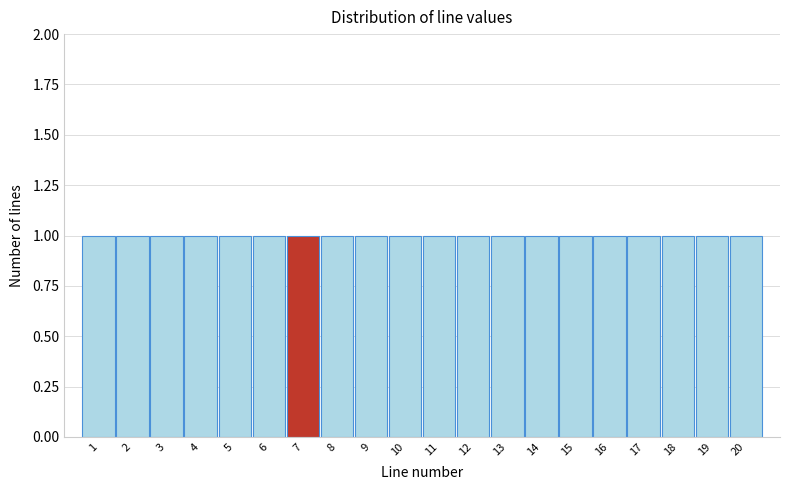

Reading left to right, transcribe this chart: for each bar, give the range it covers on the x-axis and its height. The values are not printed on the chart, so give them approximately, as read against the axis.

0.5 to 1.5: 1
1.5 to 2.5: 1
2.5 to 3.5: 1
3.5 to 4.5: 1
4.5 to 5.5: 1
5.5 to 6.5: 1
6.5 to 7.5: 1
7.5 to 8.5: 1
8.5 to 9.5: 1
9.5 to 10.5: 1
10.5 to 11.5: 1
11.5 to 12.5: 1
12.5 to 13.5: 1
13.5 to 14.5: 1
14.5 to 15.5: 1
15.5 to 16.5: 1
16.5 to 17.5: 1
17.5 to 18.5: 1
18.5 to 19.5: 1
19.5 to 20.5: 1